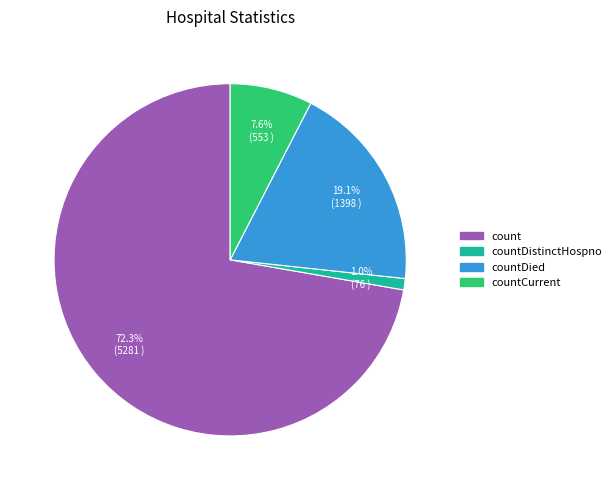

To the nearest percent, what is the average slice percentage?

25%